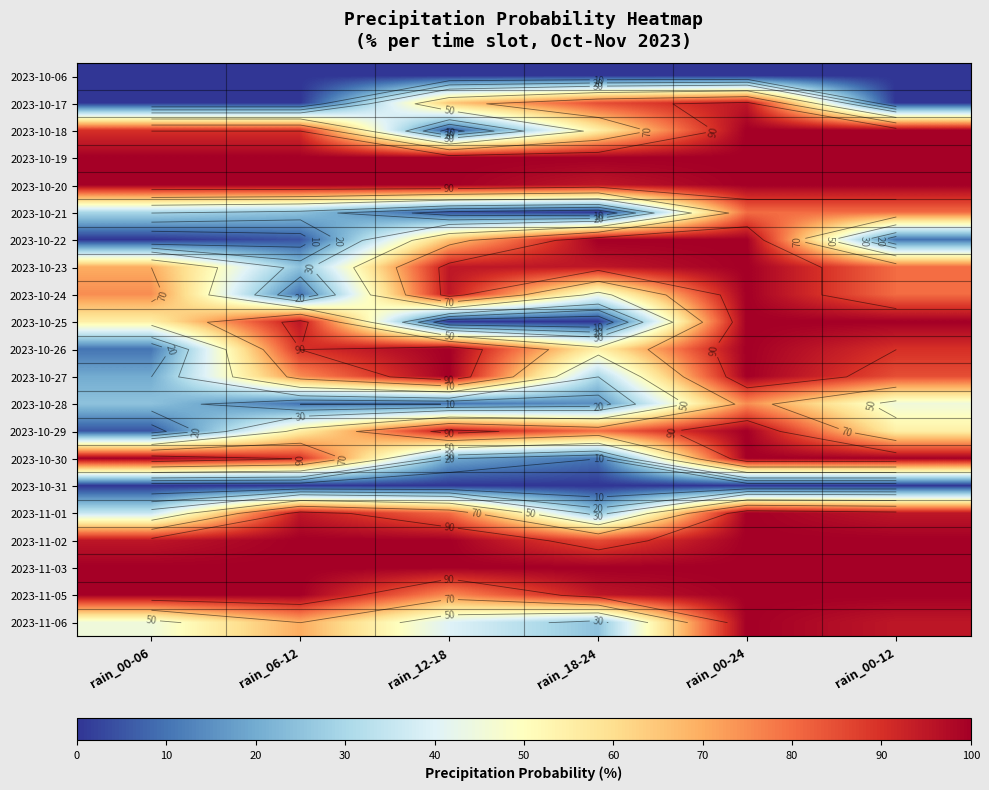

What is the total value across all series at rain_00-06?

1055